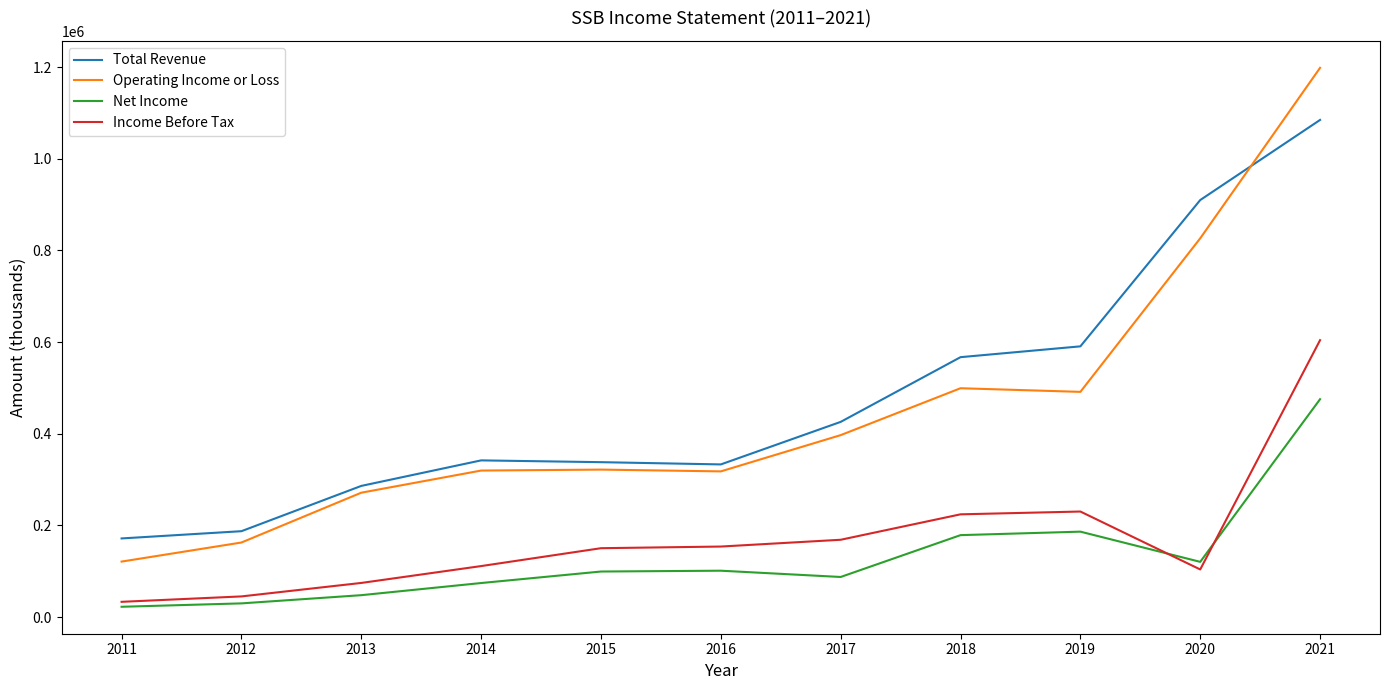

At how many categories does at least one series exceed 930451?

1